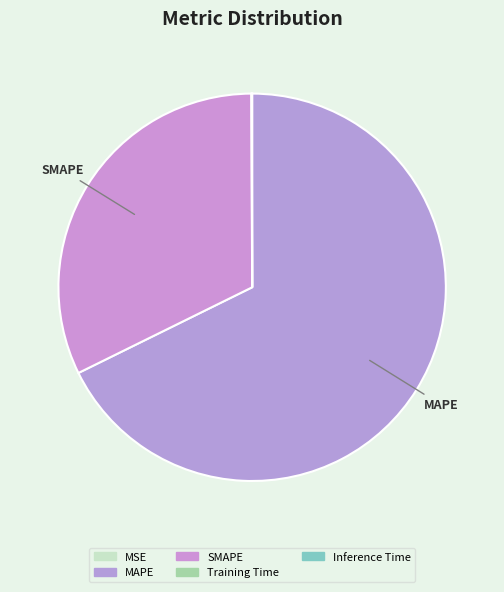

Does MSE account for over 50% of the chart?

No